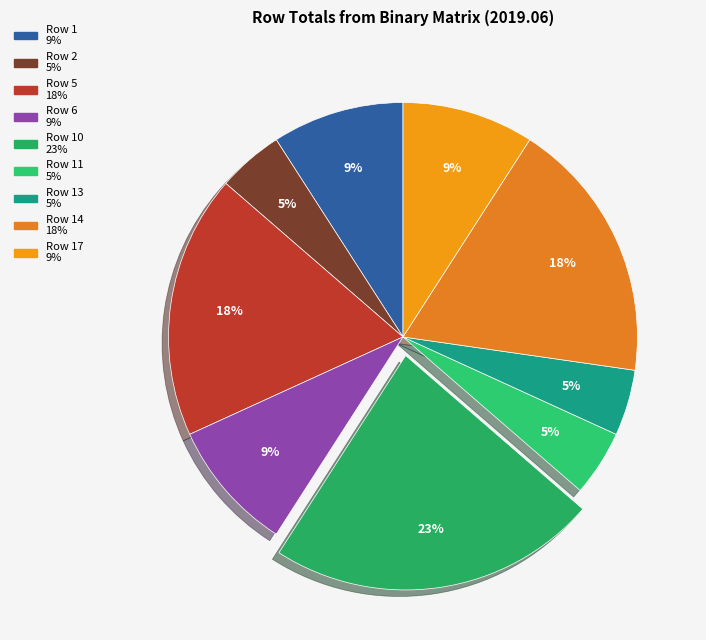

To the nearest percent, what is the difference between the largest and smallest slice percentages?

18%